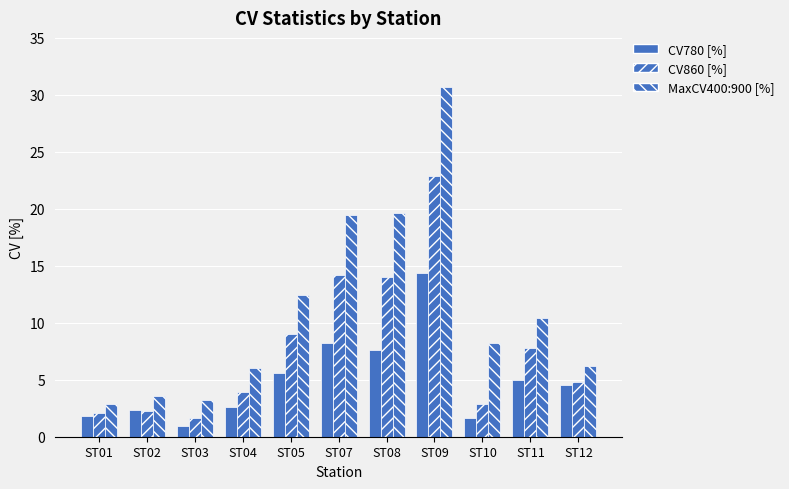

Reading left to right, what are all the values shown in this chart?

CV780 [%]: 1.9	2.3	0.9	2.6	5.6	8.2	7.7	14.4	1.7	5.0	4.5
CV860 [%]: 2.1	2.3	1.6	3.9	9.0	14.2	14.0	22.9	2.9	7.8	4.8
MaxCV400:900 [%]: 2.8	3.5	3.2	6.1	12.5	19.5	19.7	30.7	8.2	10.4	6.2